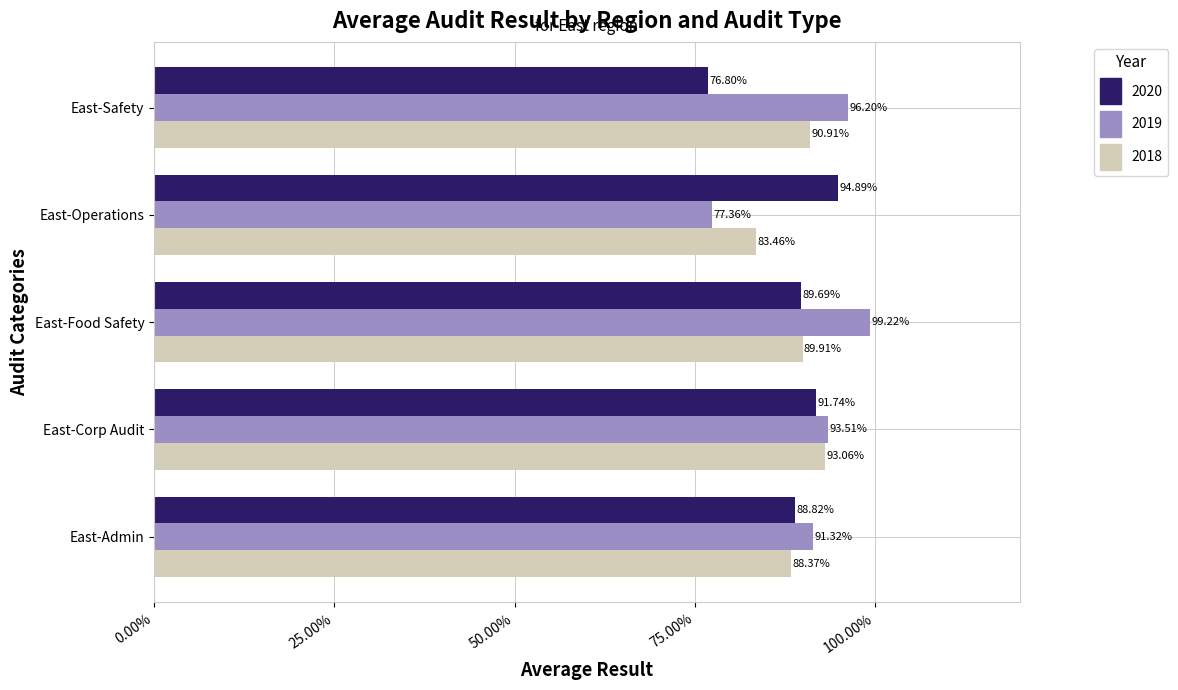

What are all the series names shown in the legend?

2020, 2019, 2018